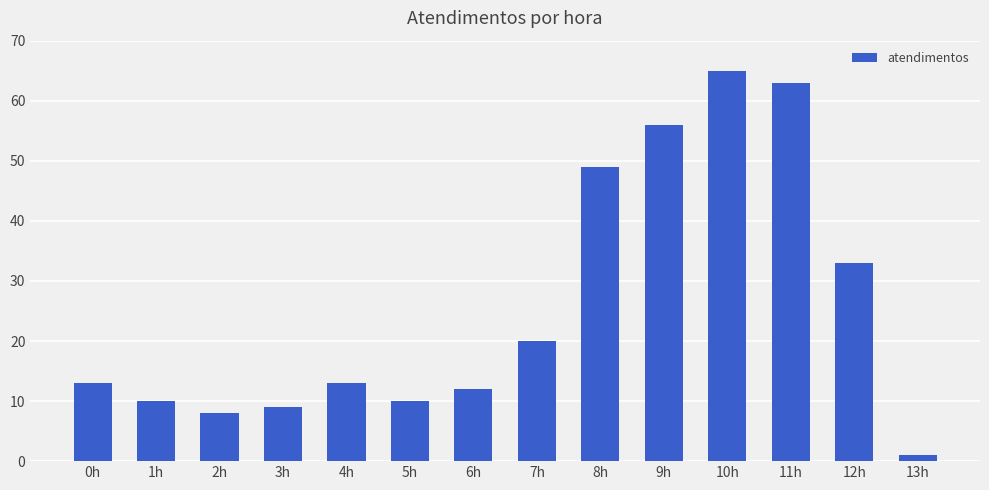

Count the number of categories in the chart.

14